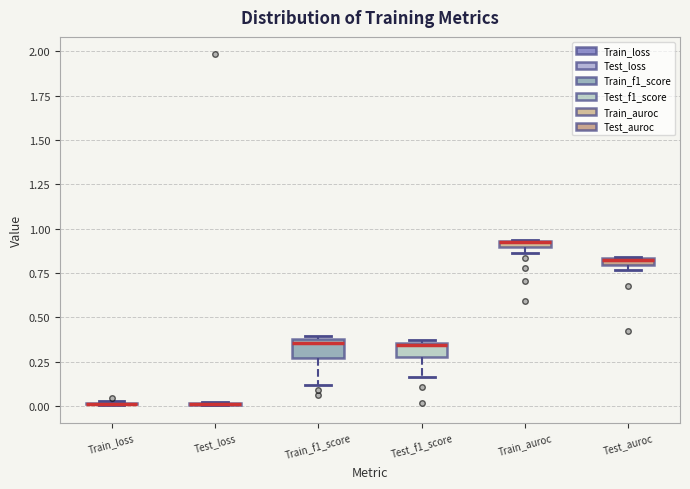

Where is the lower edge of the box for Test_auroc on the y-axis? The values are not printed on the chart, so give them approximately, as read against the axis.

0.80